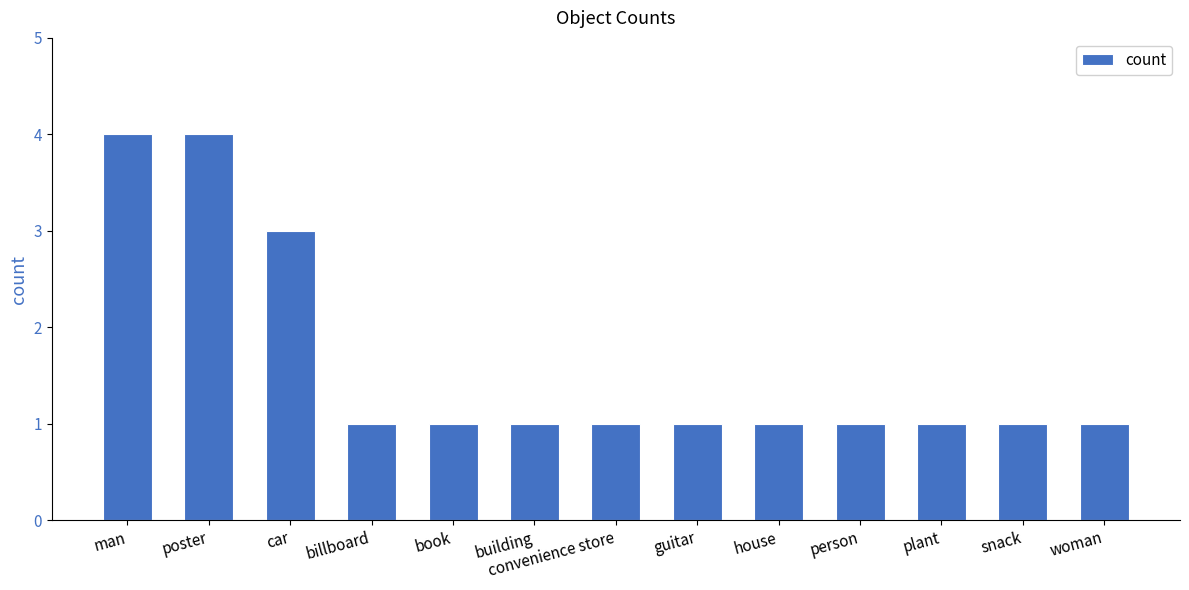

True or false: the data shows 0 at guitar.

False